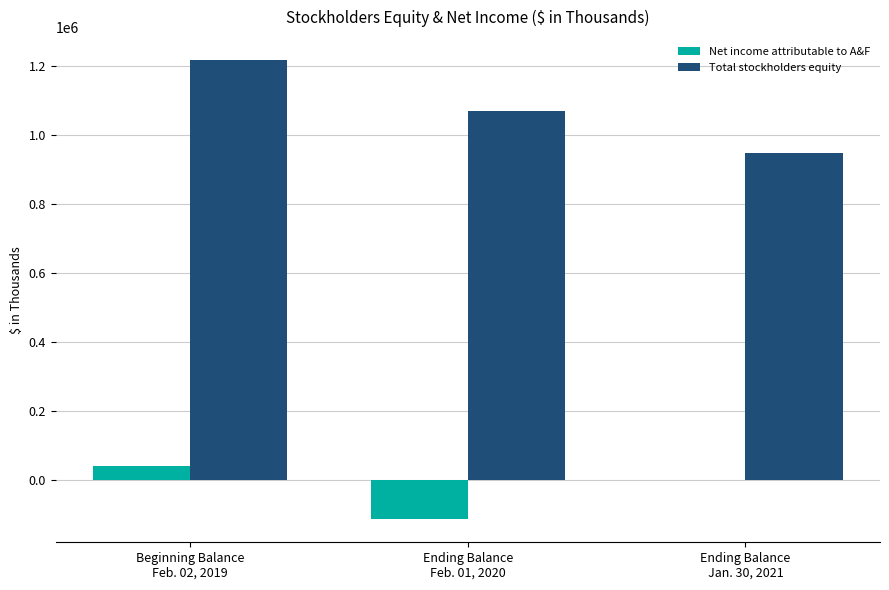

Reading right to left, transcribe all the data shown in this chart.

Net income attributable to A&F: 0	-114021	39358
Total stockholders equity: 949312	1071178	1218621